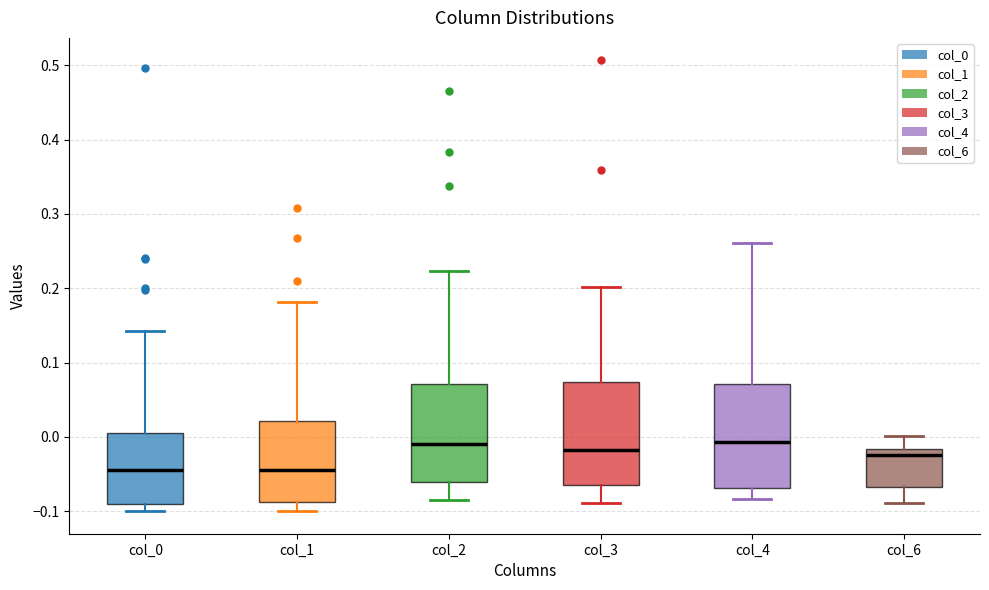

Reading left to right, read every box against the y-axis: the position of its median line, the range the box covers, and the ends of its whiskers. The values are not printed on the chart, so give them approximately, as read against the axis.

col_0: median -0.04, box -0.09 to 0.01, whiskers -0.10 to 0.14
col_1: median -0.04, box -0.09 to 0.02, whiskers -0.10 to 0.18
col_2: median -0.01, box -0.06 to 0.07, whiskers -0.08 to 0.22
col_3: median -0.02, box -0.07 to 0.07, whiskers -0.09 to 0.20
col_4: median -0.01, box -0.07 to 0.07, whiskers -0.08 to 0.26
col_6: median -0.02 (just below the box's upper edge), box -0.07 to -0.02, whiskers -0.09 to 0.00